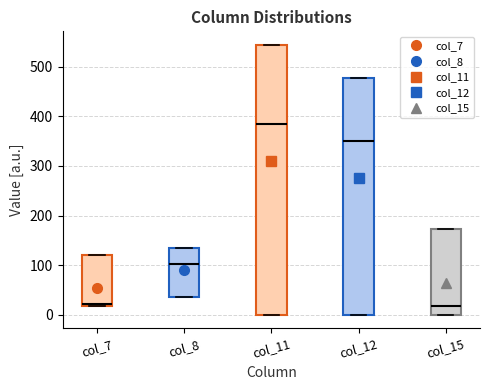

Comparing the boxes themselves (not the whiskers), which one is the tallest?

col_11